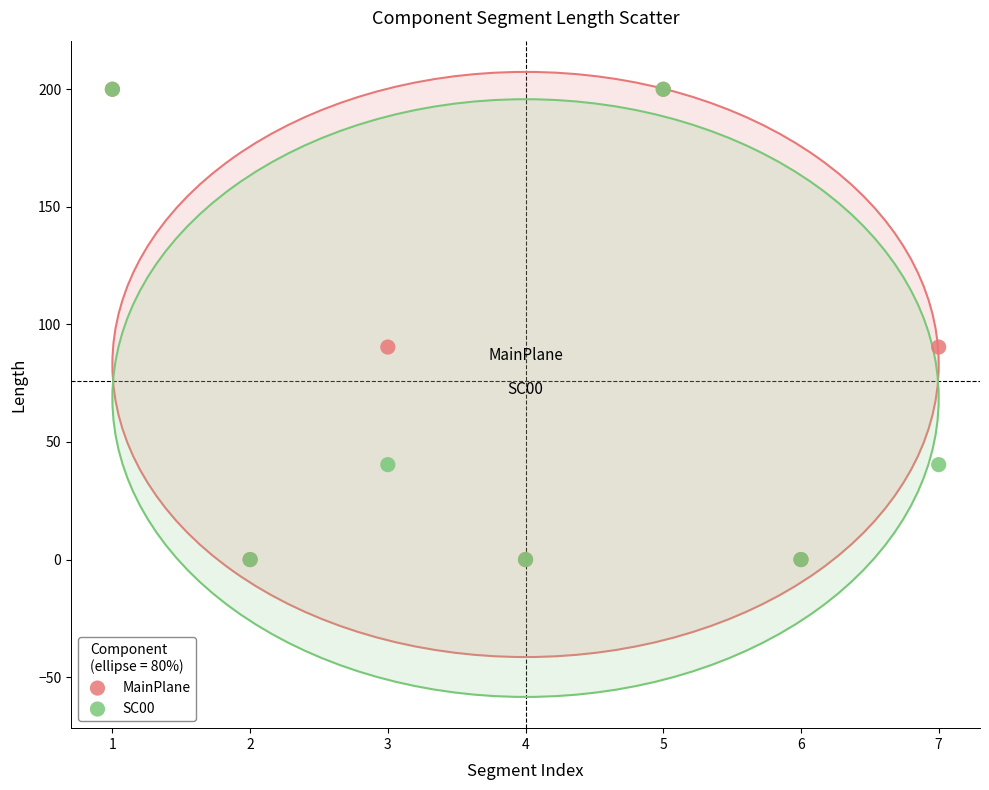

What are all the series names shown in the legend?

MainPlane, SC00